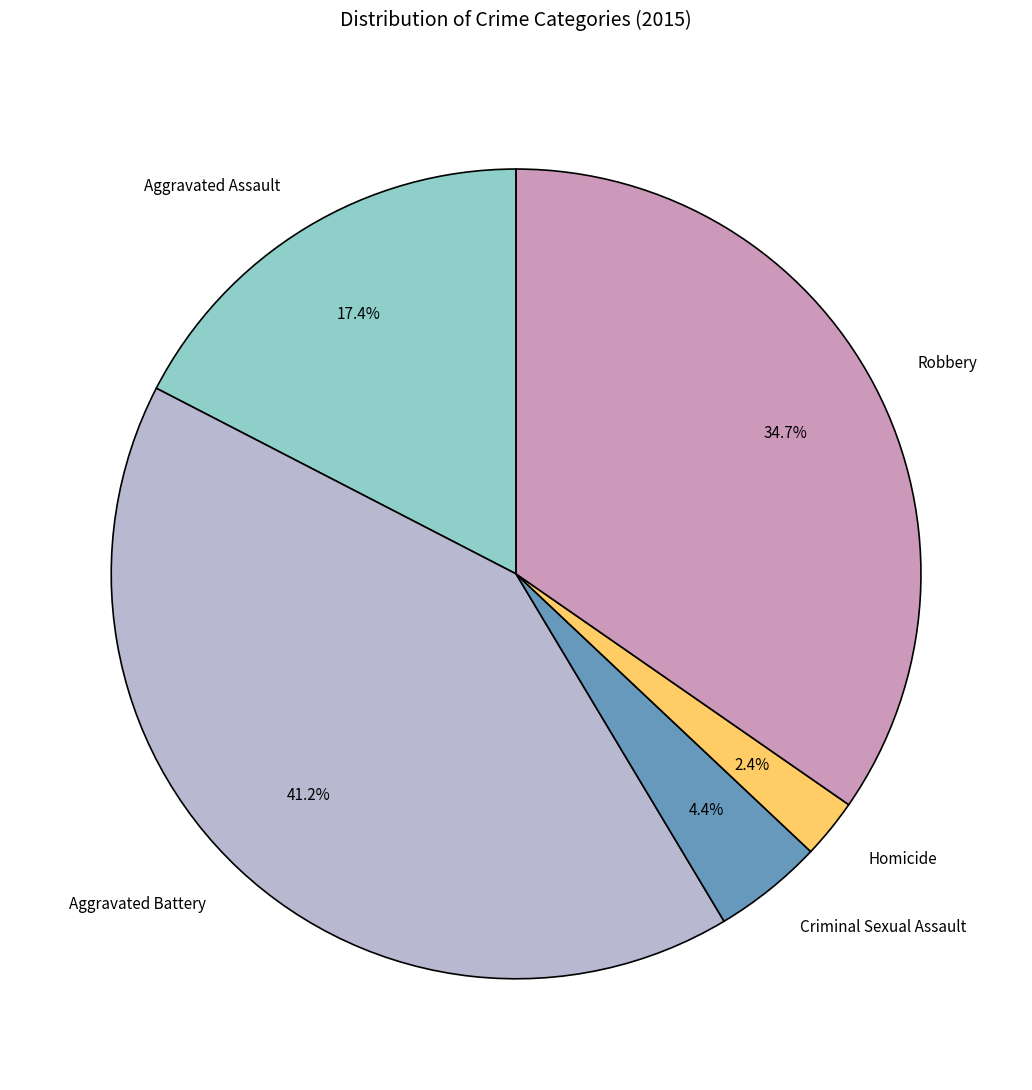

Is there any slice that represents more than half of the pie?

No